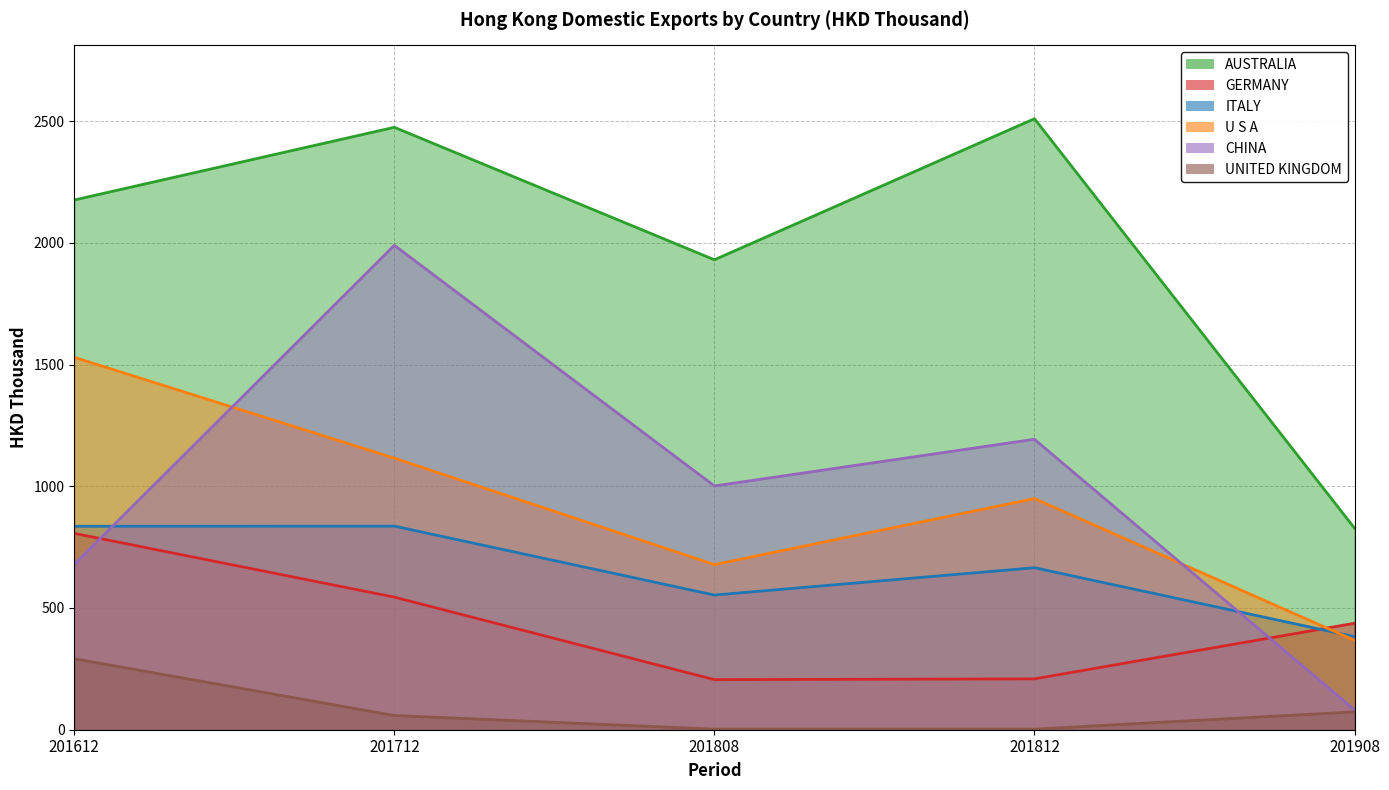

True or false: AUSTRALIA and GERMANY intersect in this chart.

False